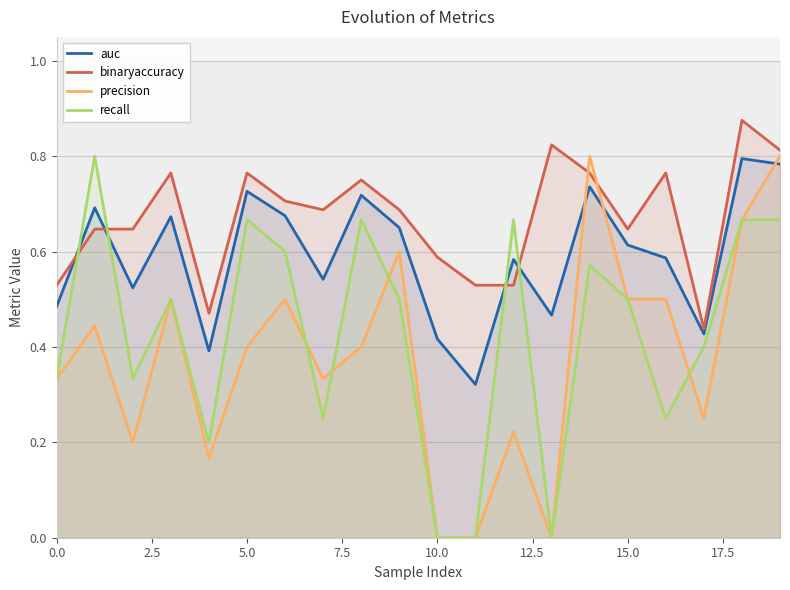

True or false: recall has more than 2 interior local peaks.

True